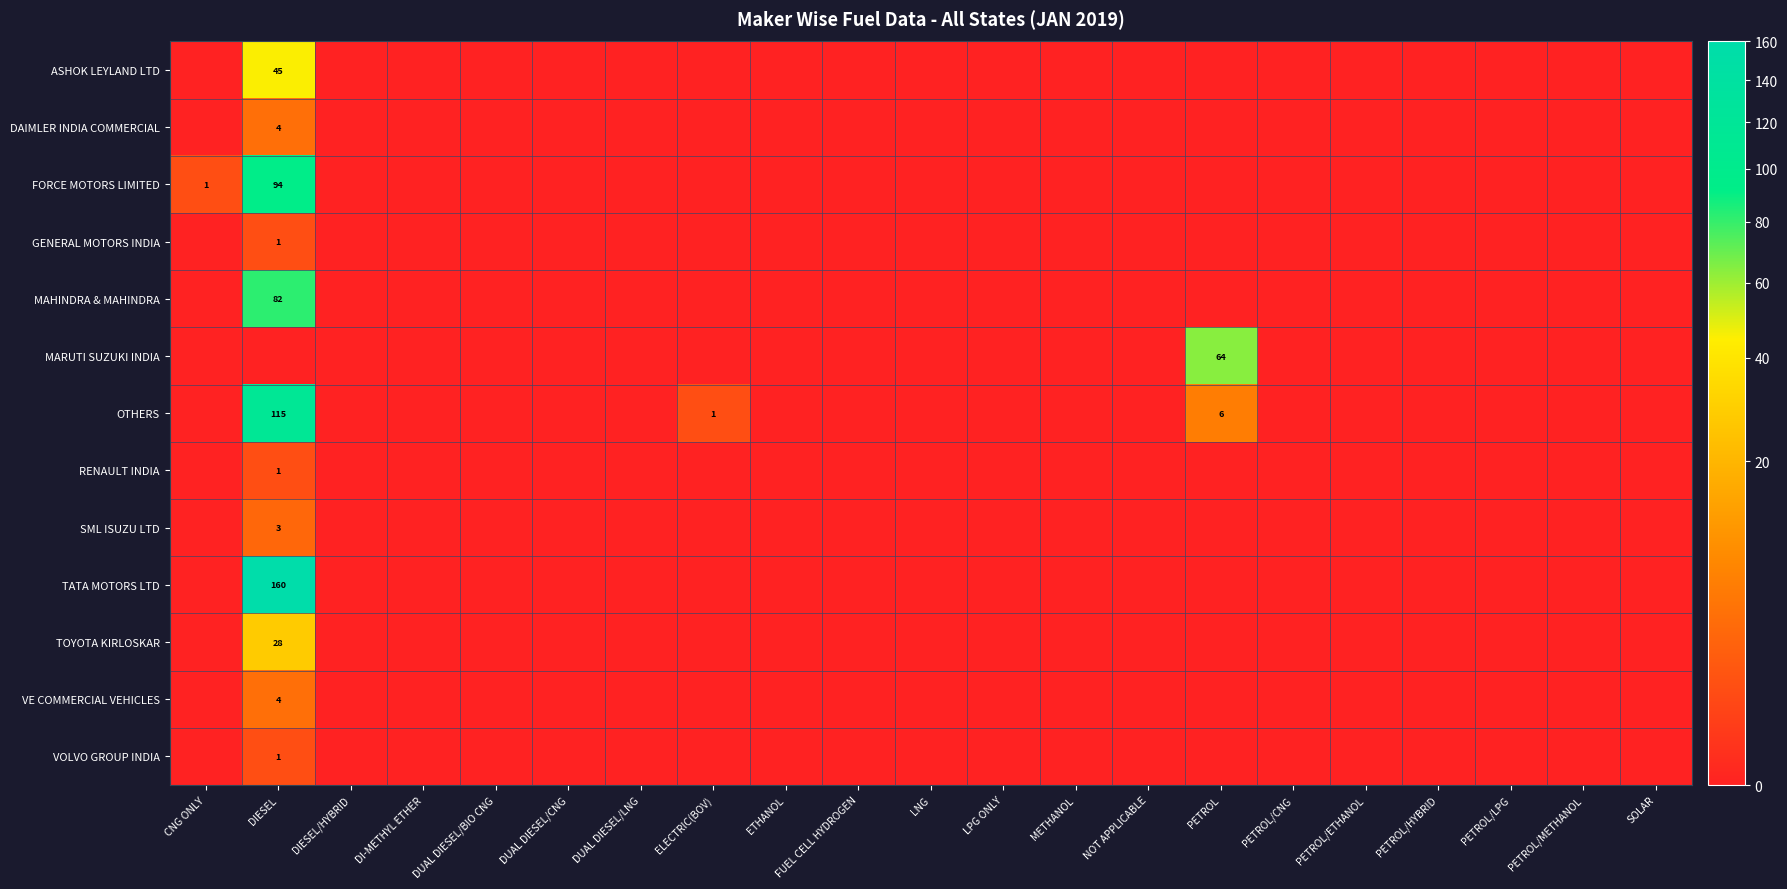

What is the greatest value displayed?

160